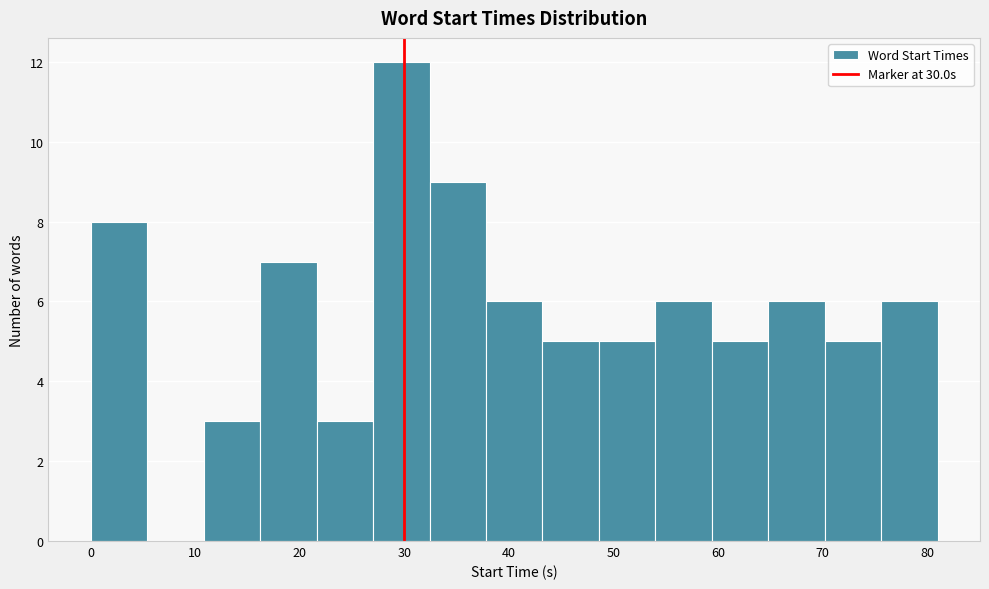

Reading left to right, transcribe this chart: for each bar, give the range it covers on the x-axis and its height. Neither the bar edges nor the heights are printed on the chart, so give them approximately, as read against the axes.

0.0 to 5.4: 8
5.4 to 10.8: 0
10.8 to 16.2: 3
16.2 to 21.6: 7
21.6 to 27.0: 3
27.0 to 32.4: 12
32.4 to 37.8: 9
37.8 to 43.2: 6
43.2 to 48.6: 5
48.6 to 54.0: 5
54.0 to 59.4: 6
59.4 to 64.8: 5
64.8 to 70.2: 6
70.2 to 75.6: 5
75.6 to 81.0: 6